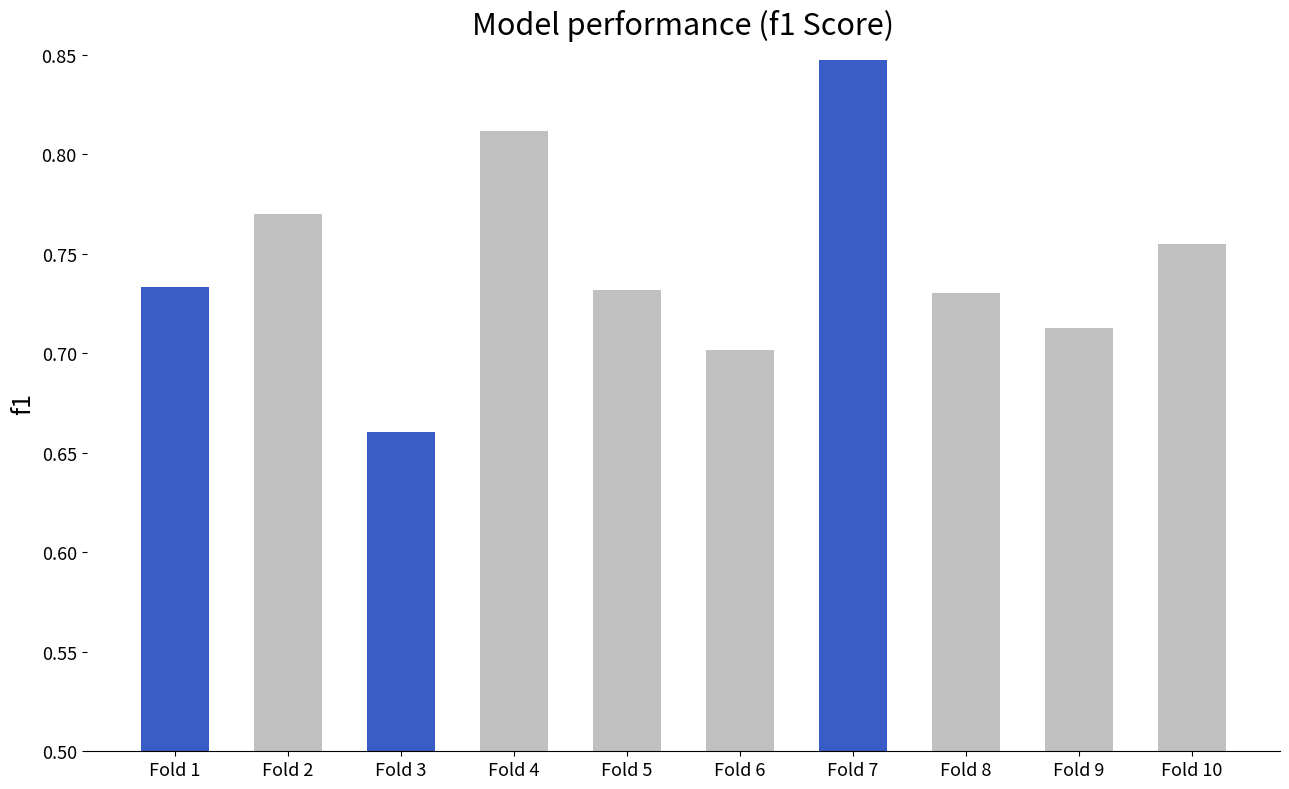

Count the values in the range 0 to 1.

10